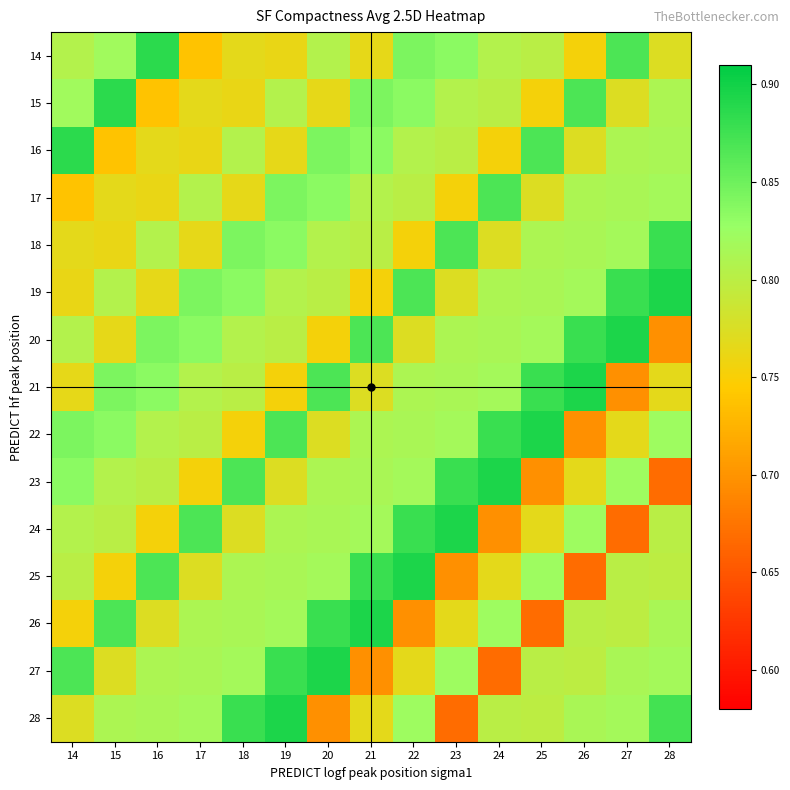

Which series has the largest range (max minus min)?

23